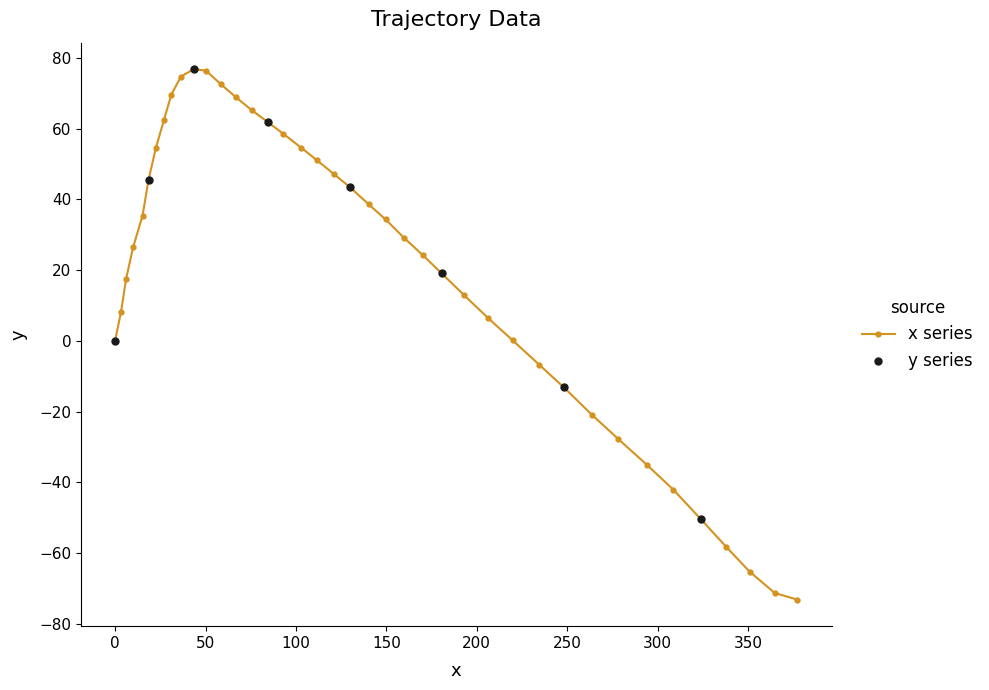

What is the value of the 37th point from the left?

-58.2